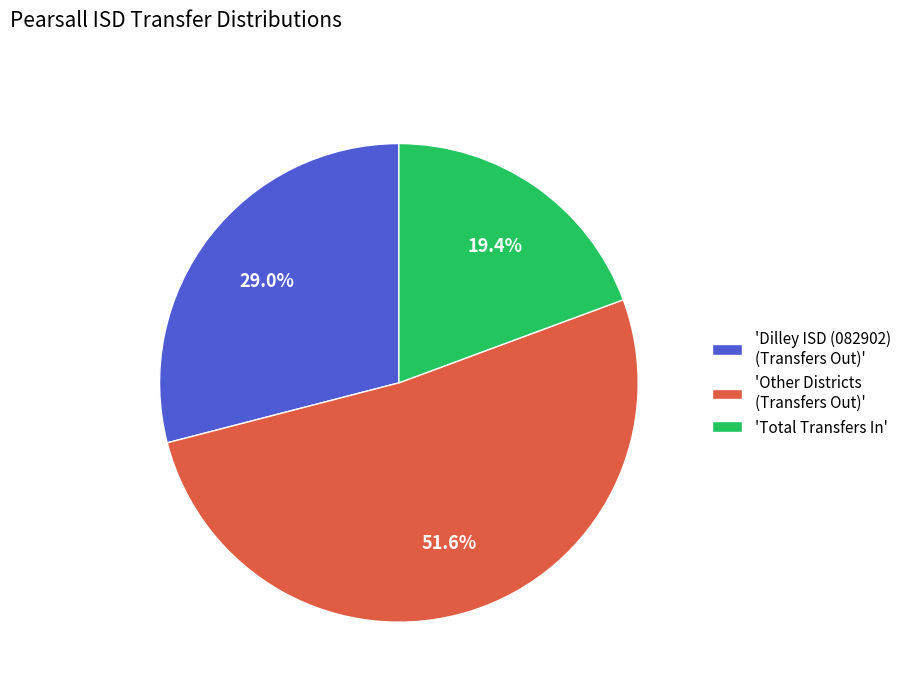

Which has a higher value, 'Dilley ISD (082902) (Transfers Out)' or 'Other Districts (Transfers Out)'?

'Other Districts (Transfers Out)'